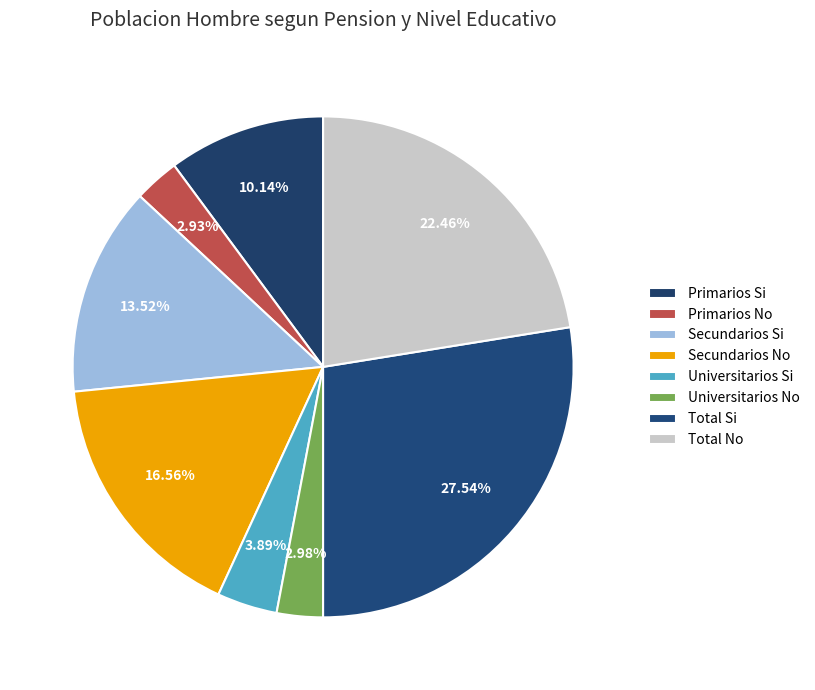

How many slices are in this pie chart?

8